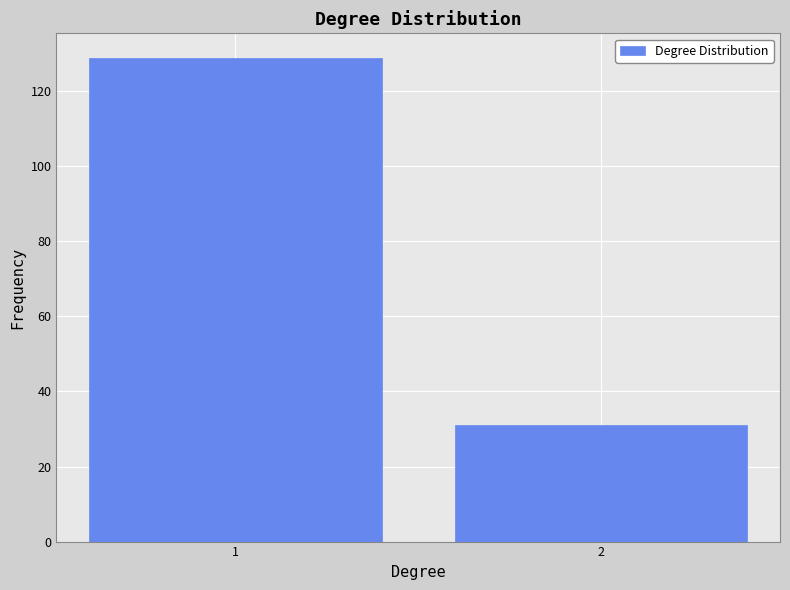

Reading left to right, transcribe all the data shown in this chart.

129	31